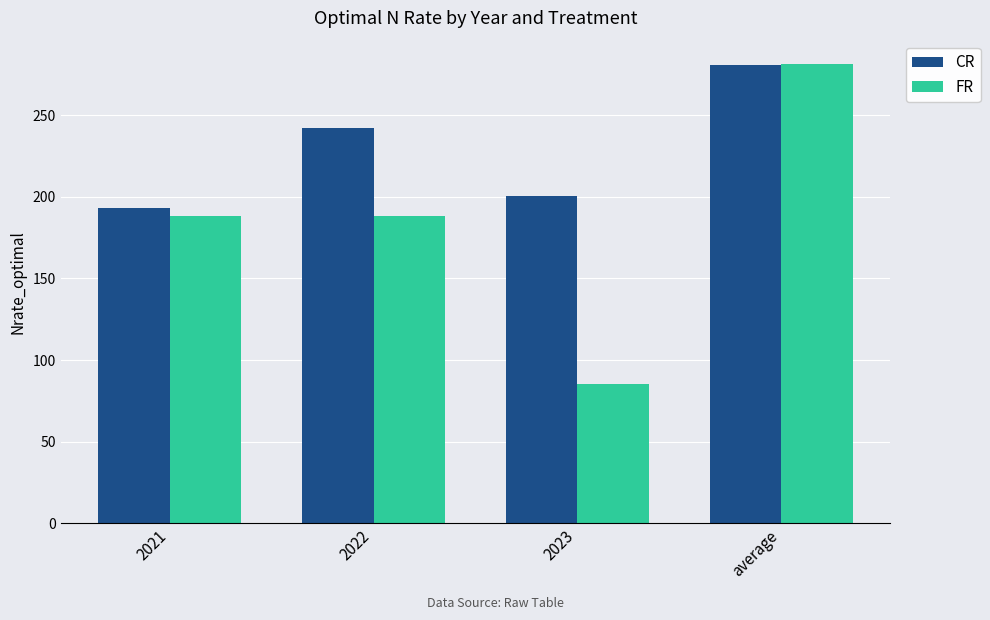

Rank the series at 2021 from lowest to highest value.

FR, CR